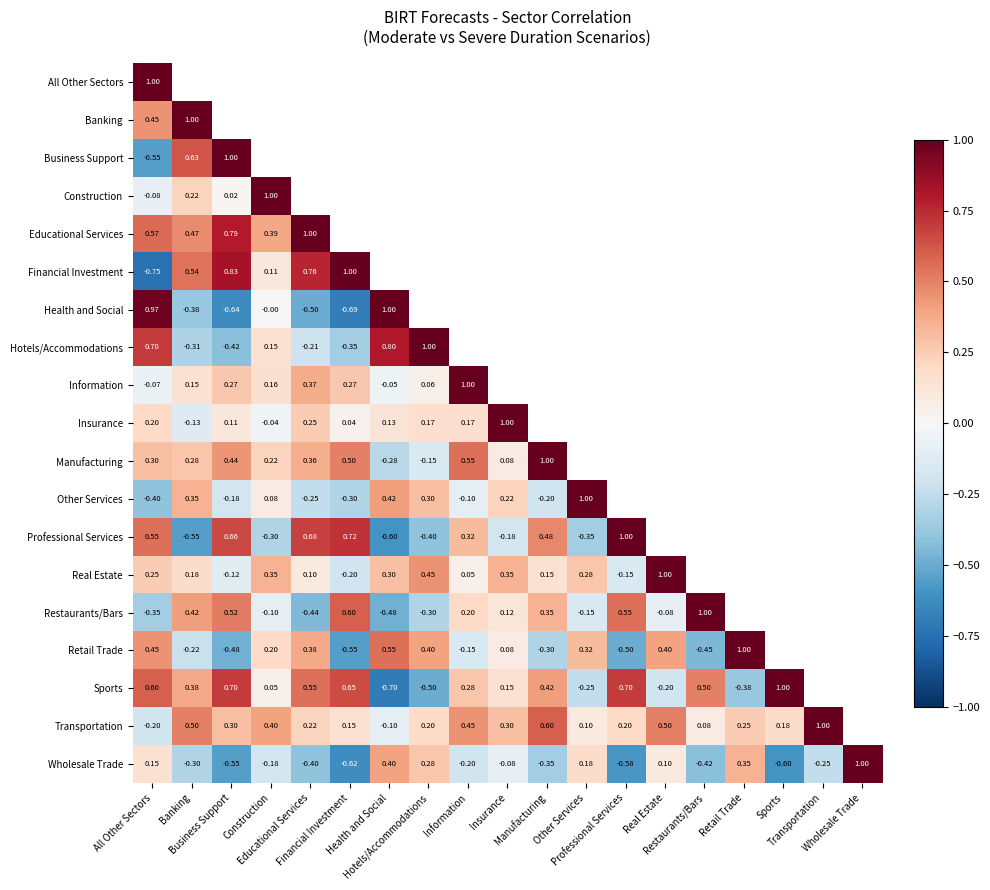

Is it true that Insurance equals -0.1 at Banking?

True